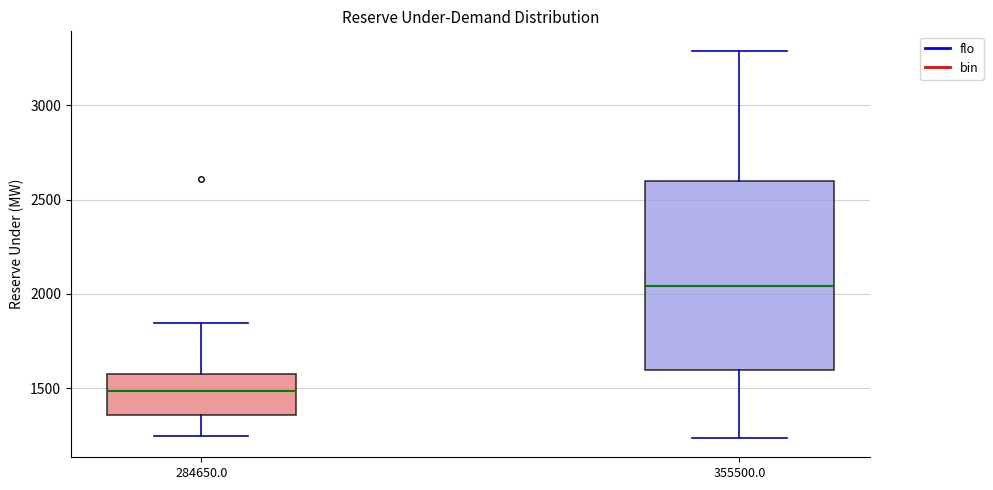

Where does the upper whisker of the box at x = 284650.0 end on the y-axis? The values are not printed on the chart, so give them approximately, as read against the axis.

1850